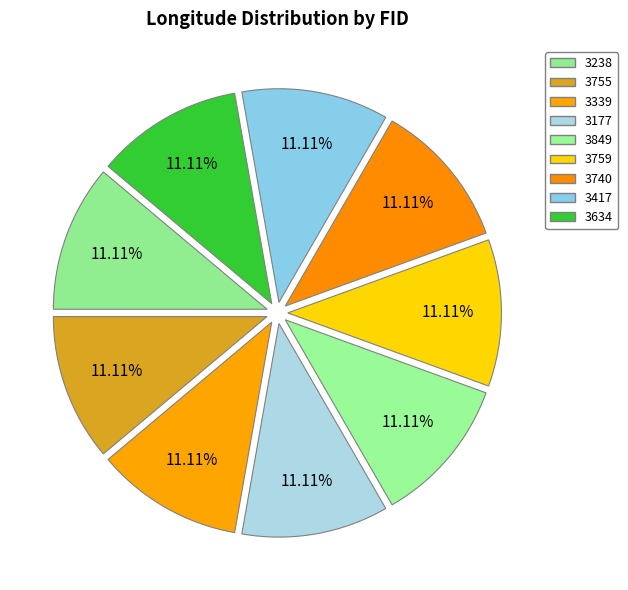

Rank the categories by value from lowest to highest.

3238, 3755, 3634, 3417, 3339, 3740, 3759, 3849, 3177